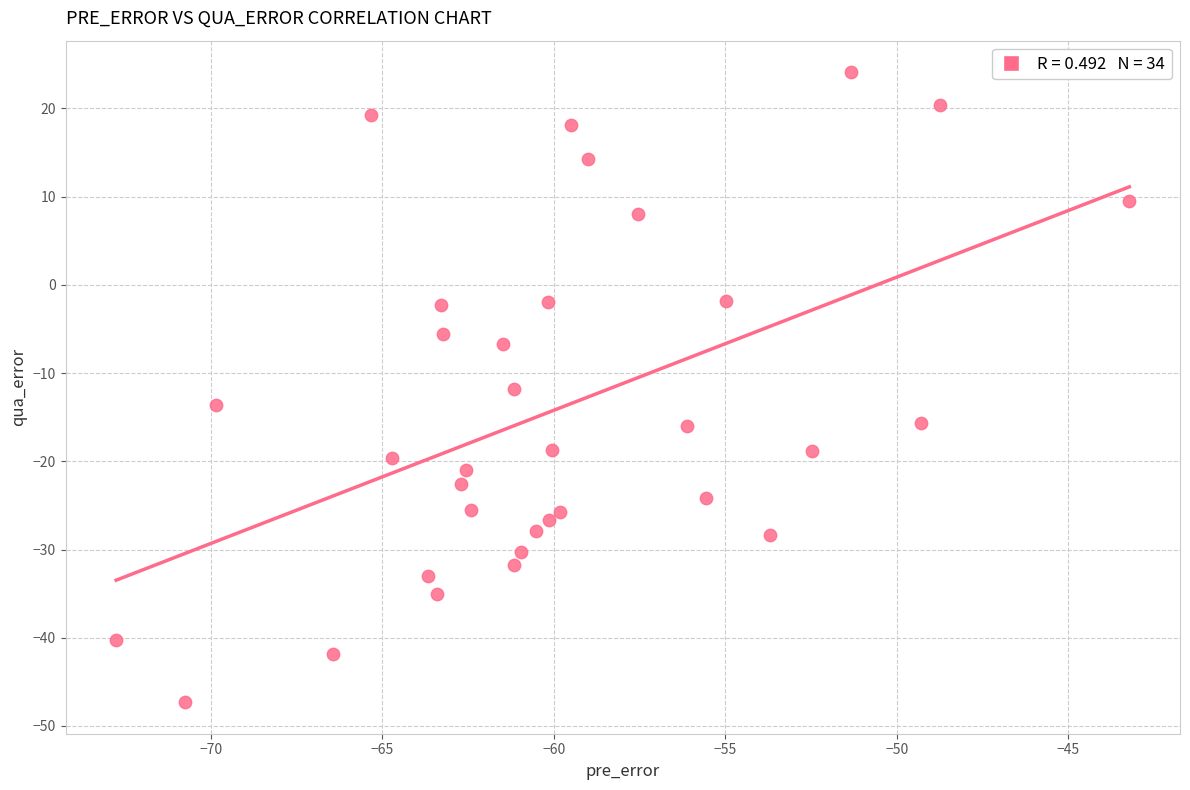

What is the range of Y values (max minus min)?

71.4